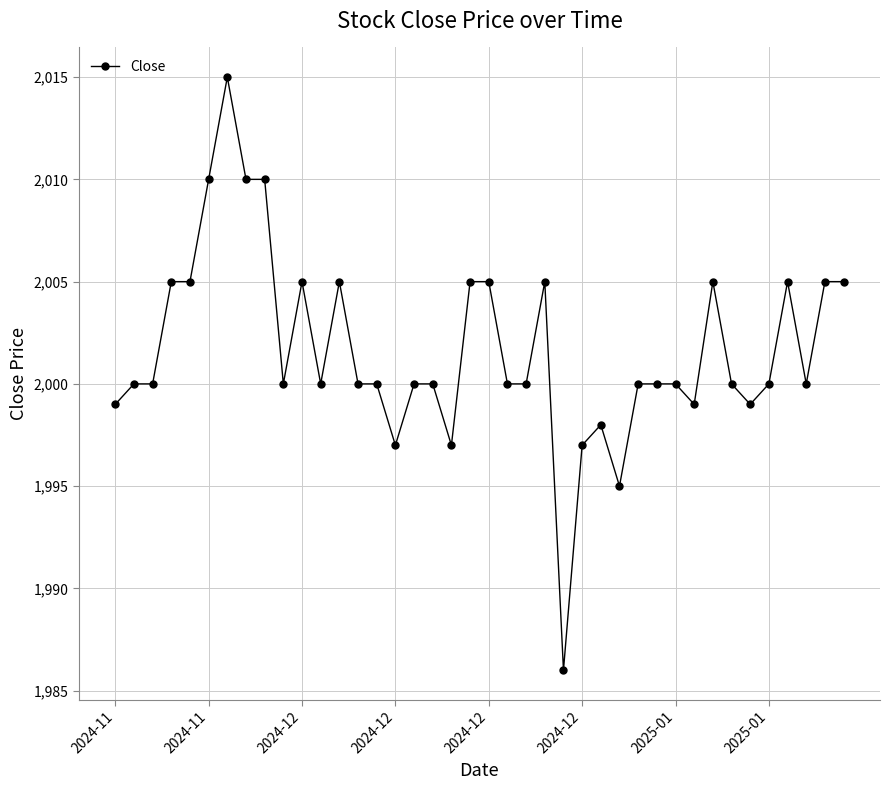

What is the value of the 9th point from the left?

2010